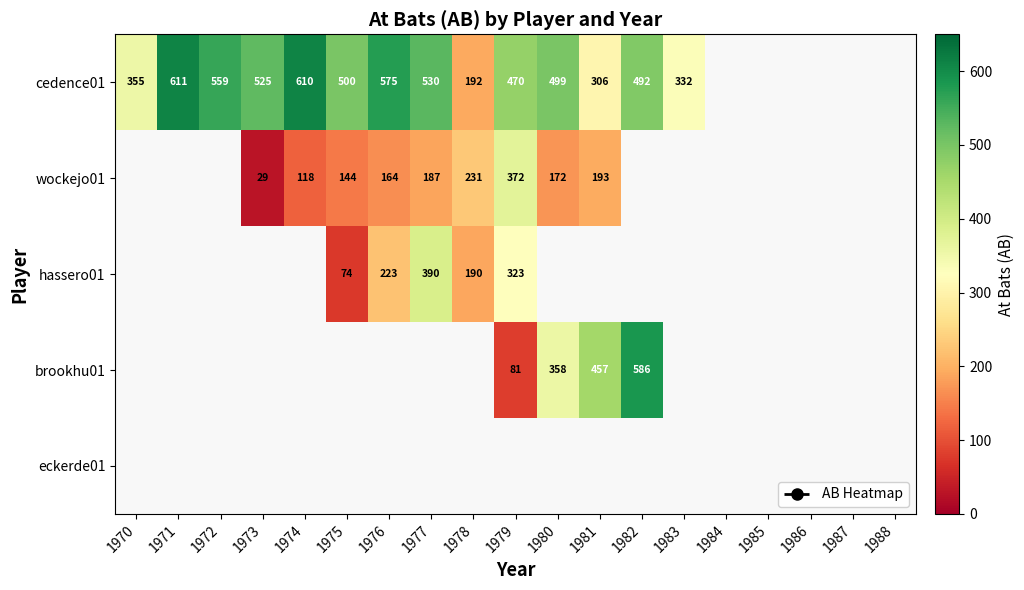

Is the value of wockejo01 at 1978 greater than the value of brookhu01 at 1979?

Yes